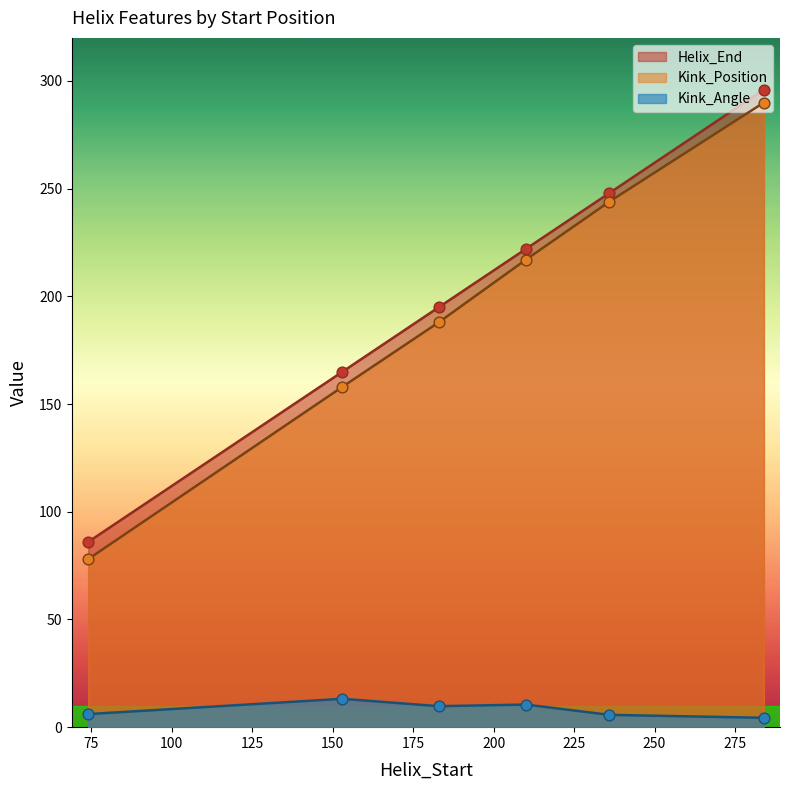

What is the total value across all series at 210?

449.5